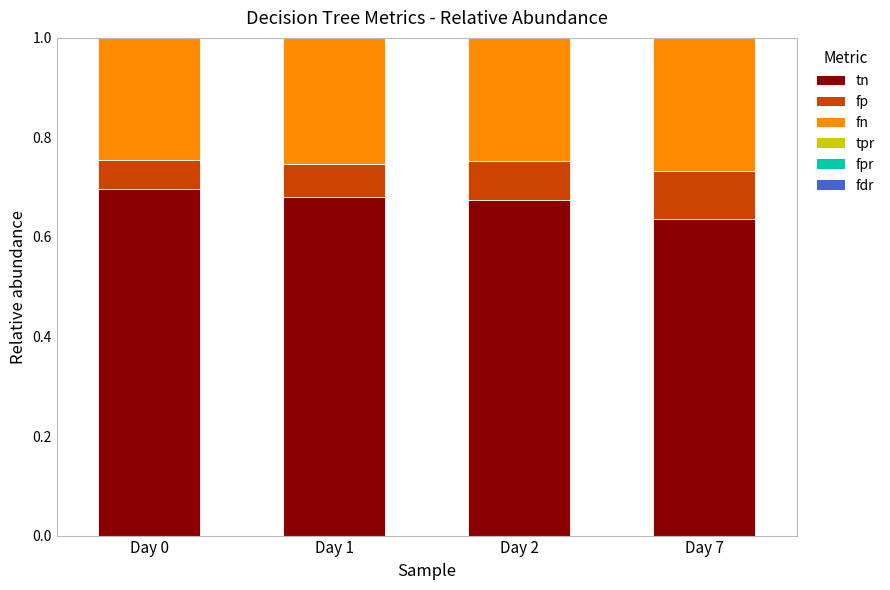

Is it true that tn equals 0.7 at Day 0?

True